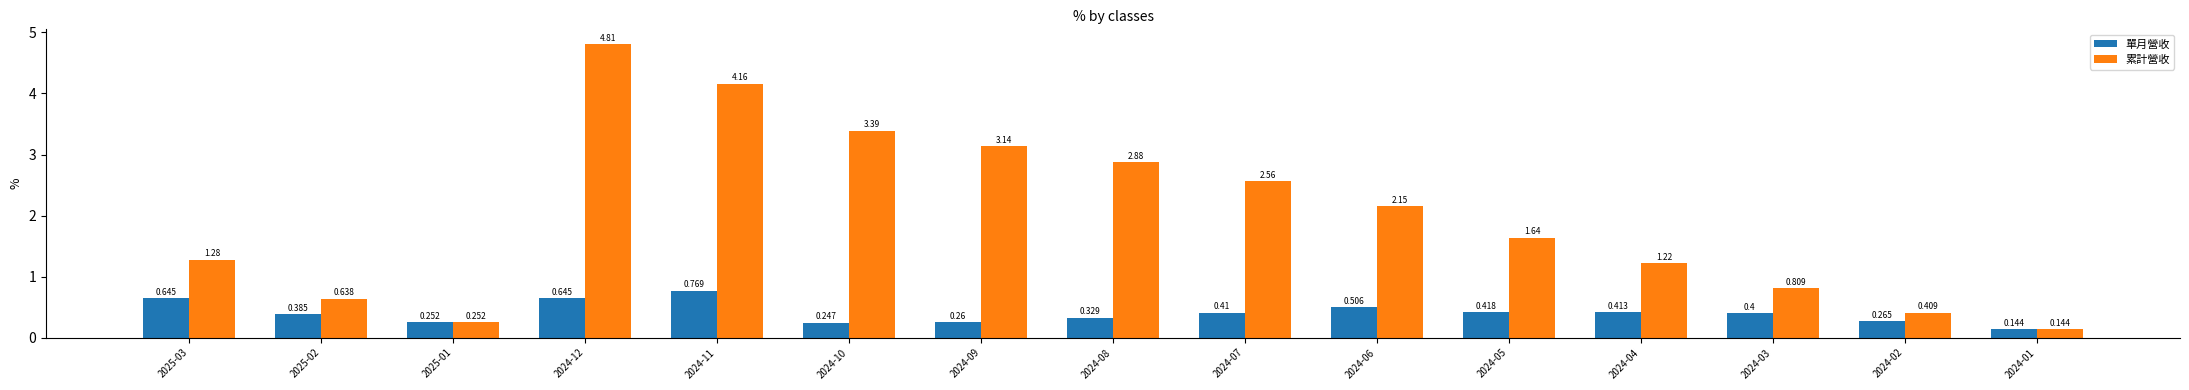

Which series has the largest range (max minus min)?

累計營收